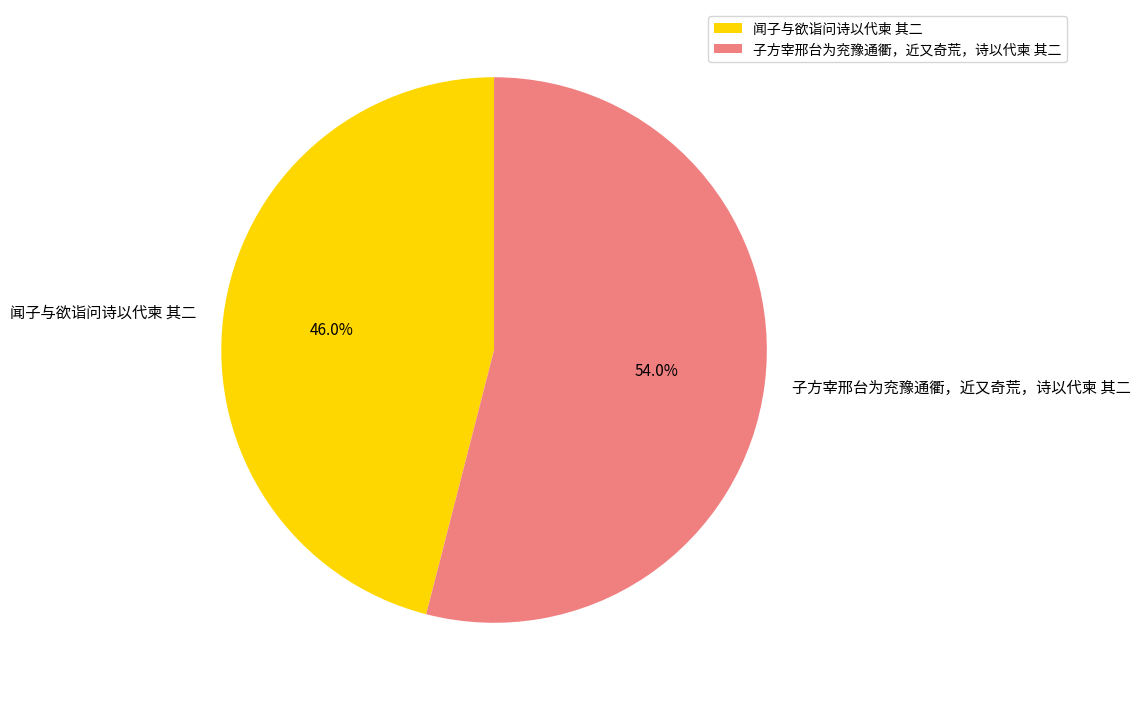

The 子方宰邢台为兖豫通衢，近又奇荒，诗以代柬 其二 slice represents 54% of the pie. True or false?

True